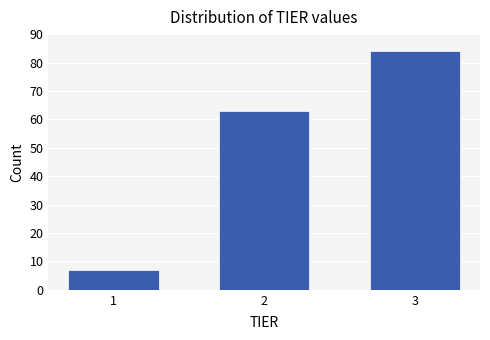

Reading left to right, what are all the values shown in this chart?

1=7	2=63	3=84